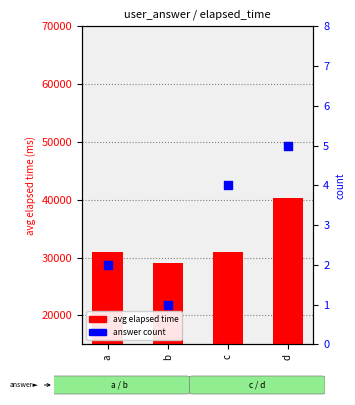

Which series has the largest total across all categories?

avg elapsed time